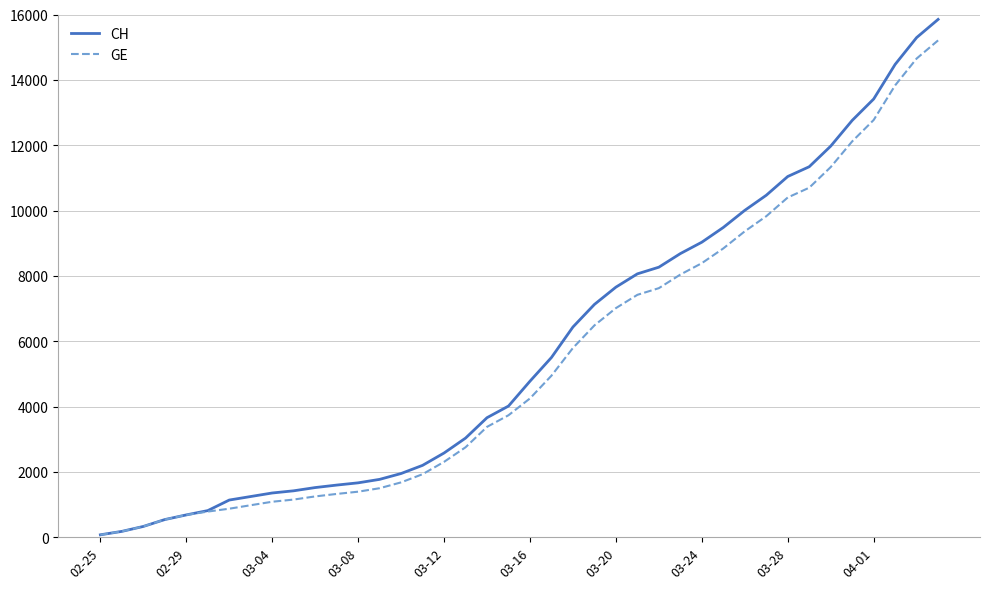

What is the maximum value for GE?

15208